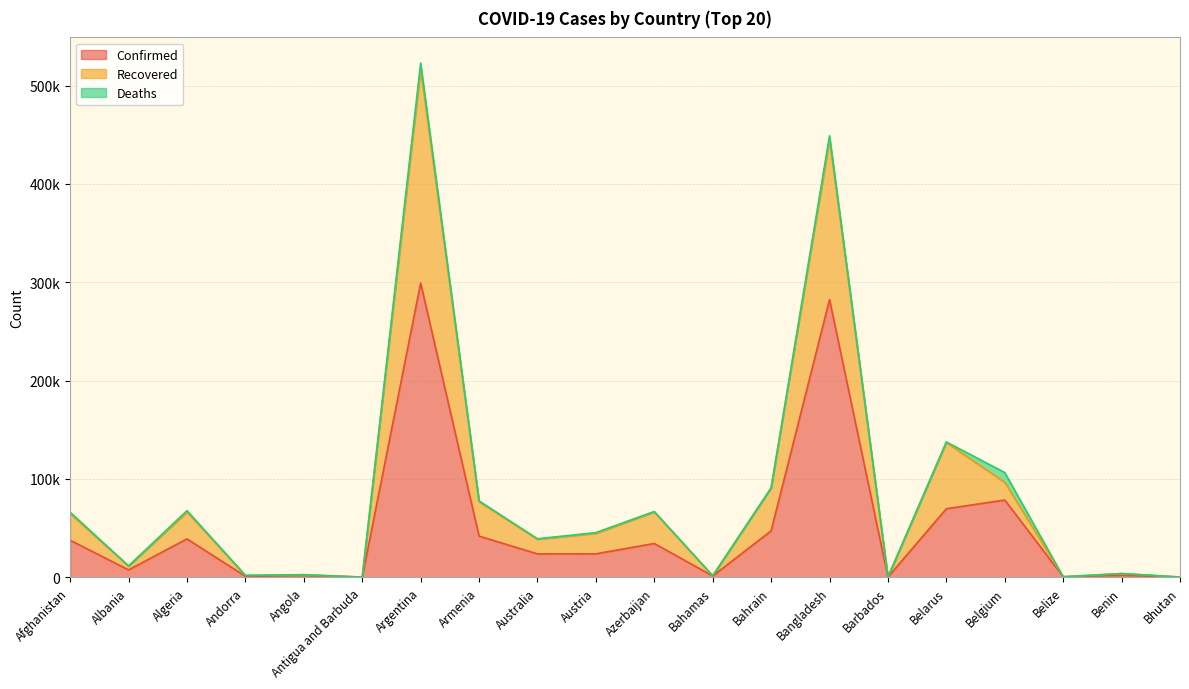

Does the chart have visible grid lines?

Yes